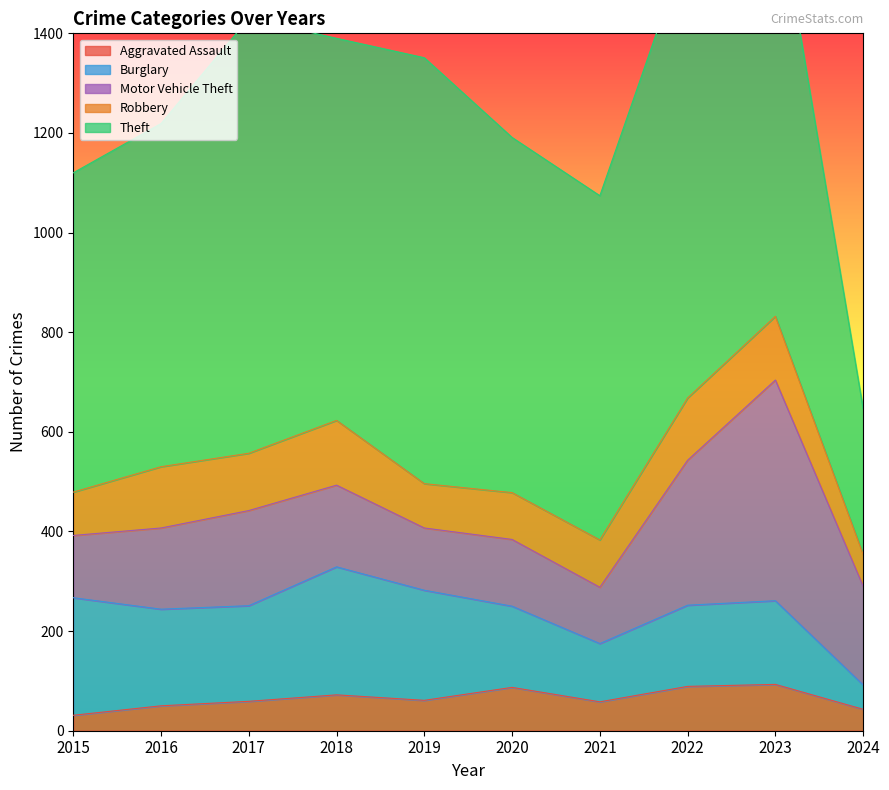

How many series are shown in this chart?

5